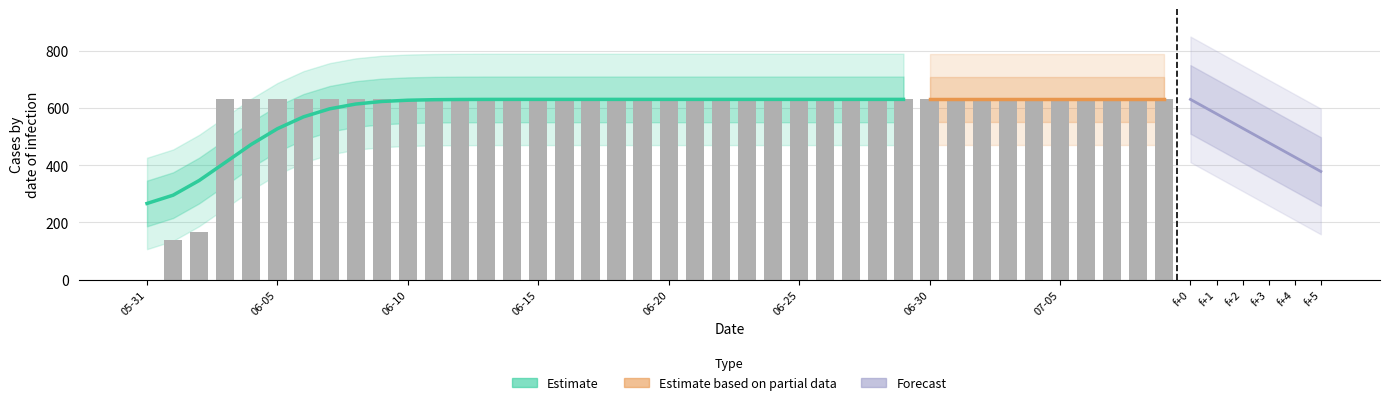

Does the chart contain stacked bars?

No